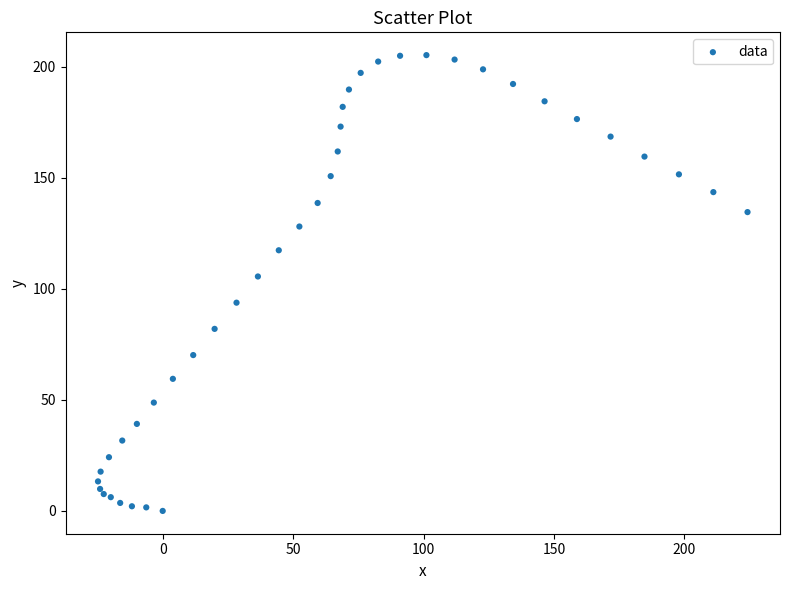

What Y value in the scatter plot is closest to 102?

105.6